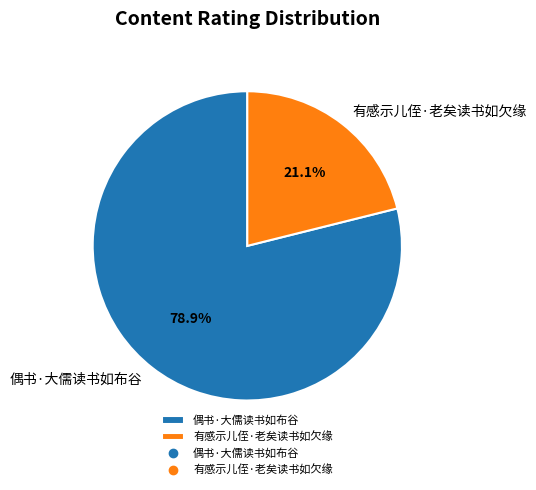

To the nearest percent, what is the difference between the largest and smallest slice percentages?

58%